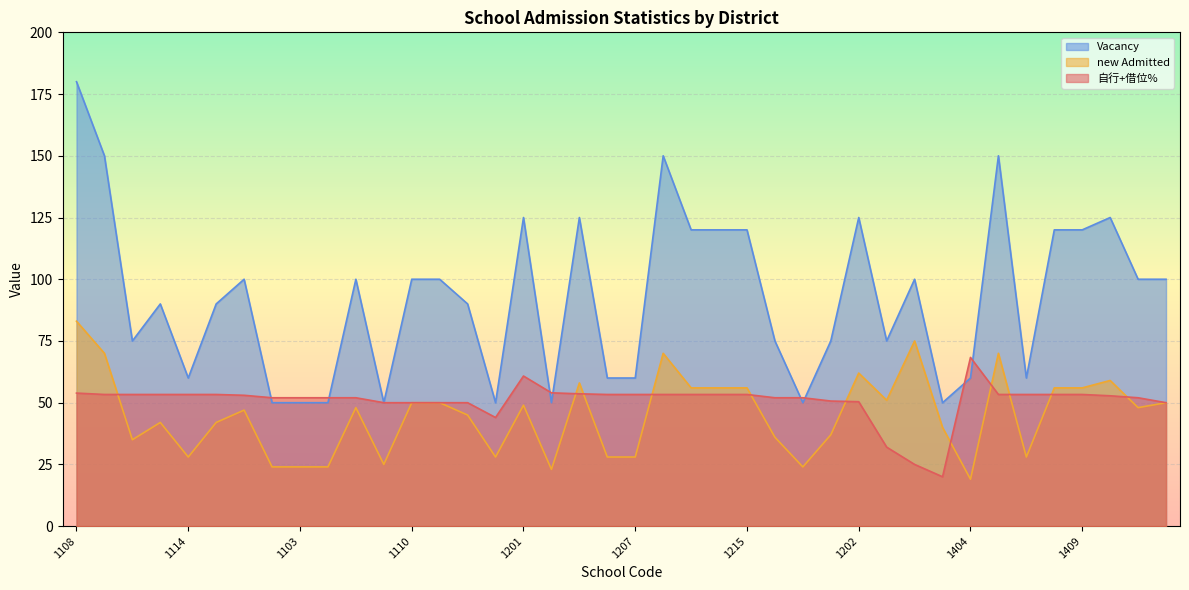

At which category does the chart reach its peak across all series?

1108